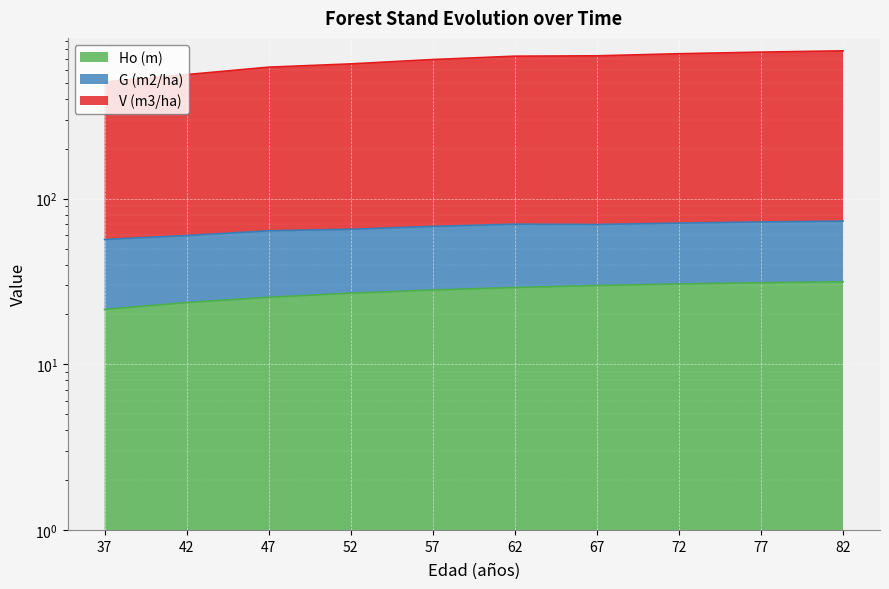

What is the difference between the maximum and second lowest values in the Ho (m) series?

7.9